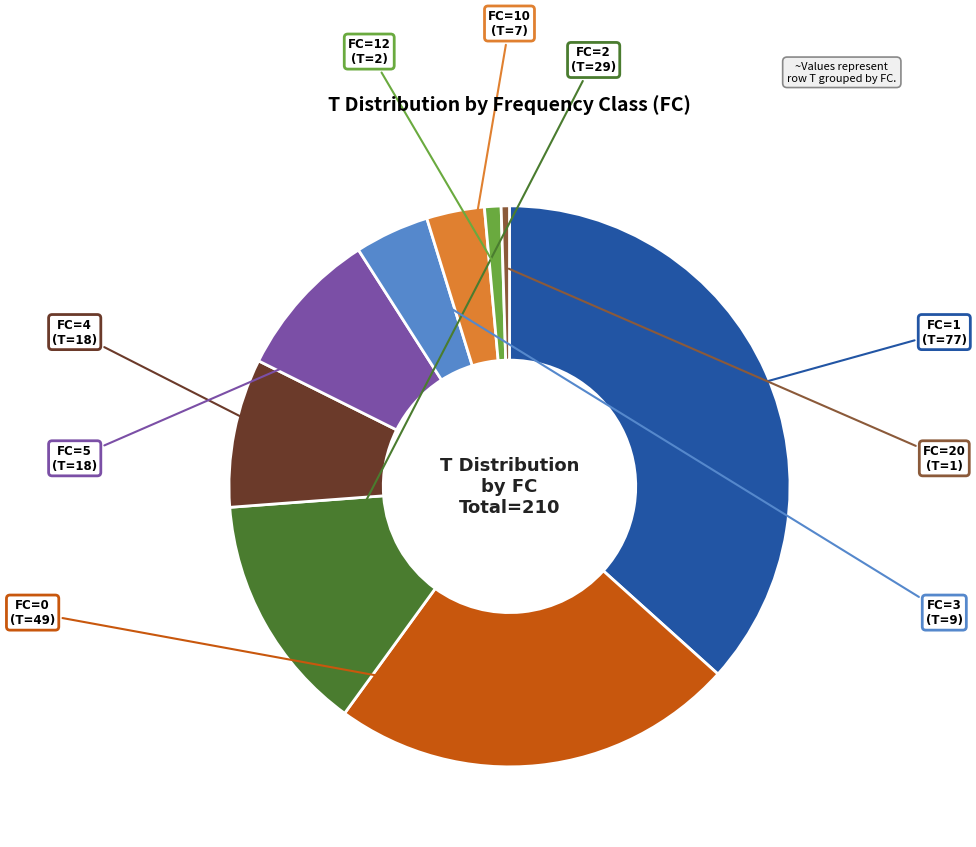

Does FC=2 account for over 50% of the chart?

No